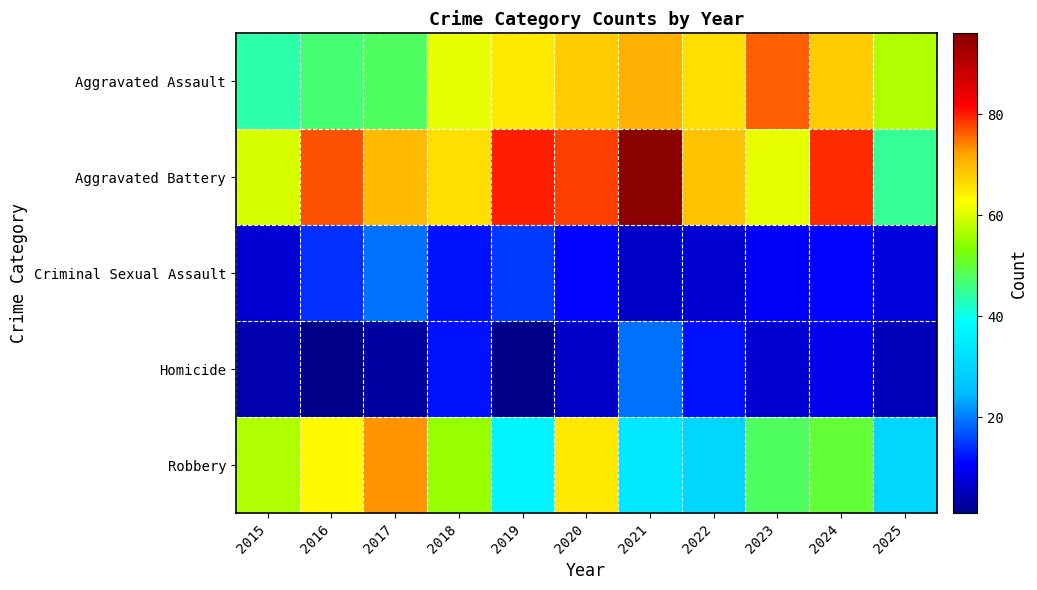

Reading right to left, list all the values displayed in this chart.

Aggravated Assault: 2025=57	2024=68	2023=76	2022=66	2021=71	2020=68	2019=65	2018=61	2017=48	2016=47	2015=44
Aggravated Battery: 2025=45	2024=79	2023=61	2022=69	2021=96	2020=78	2019=80	2018=66	2017=70	2016=77	2015=60
Criminal Sexual Assault: 2025=8	2024=11	2023=10	2022=7	2021=6	2020=11	2019=15	2018=12	2017=19	2016=14	2015=7
Homicide: 2025=5	2024=9	2023=7	2022=12	2021=19	2020=6	2019=1	2018=12	2017=3	2016=1	2015=4
Robbery: 2025=30	2024=50	2023=48	2022=30	2021=34	2020=65	2019=37	2018=55	2017=73	2016=63	2015=57